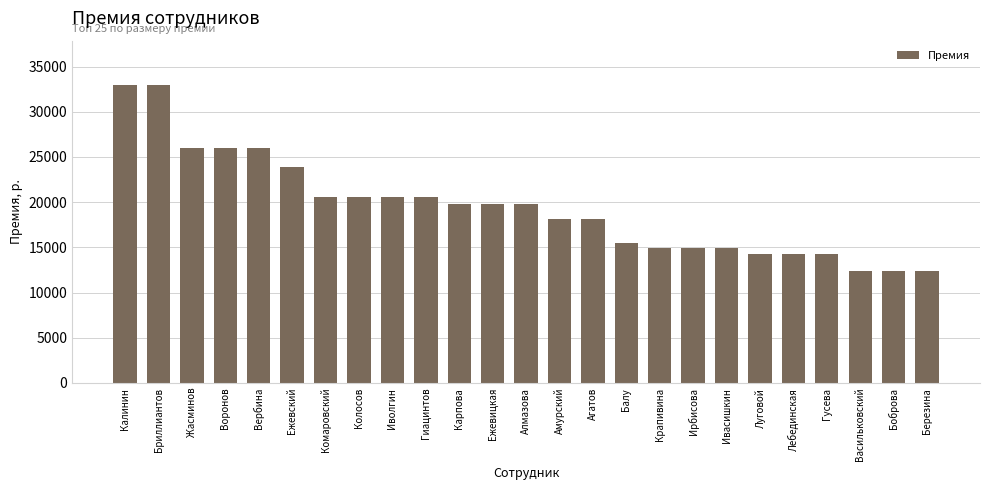

What is the value of the 1st bar from the left?

32920